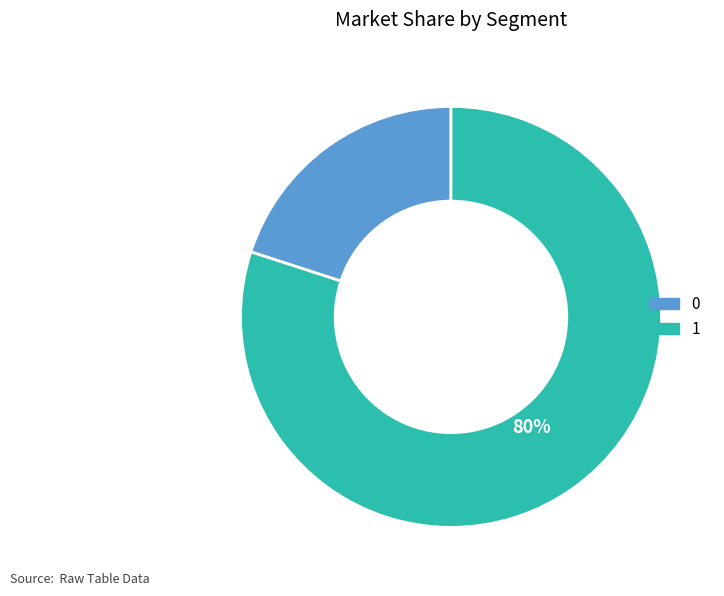

Approximately how many times larger is the value at 1 compared to 0?

4.0